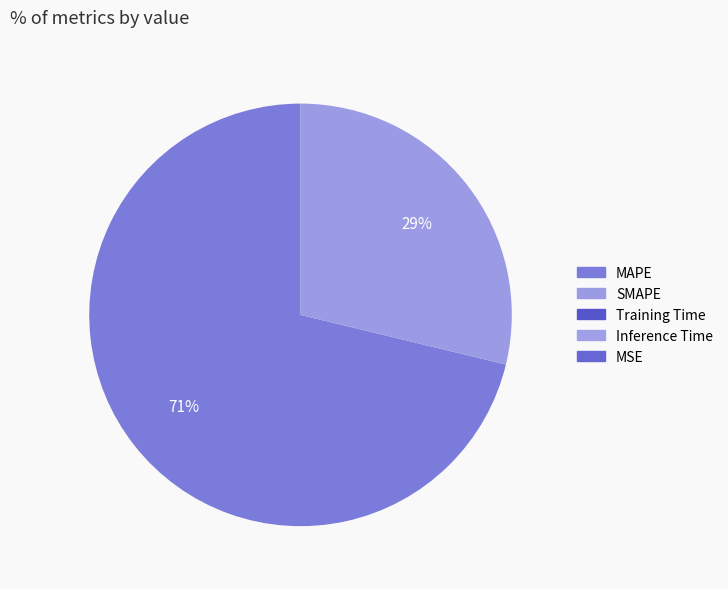

Is there any slice that represents more than half of the pie?

Yes